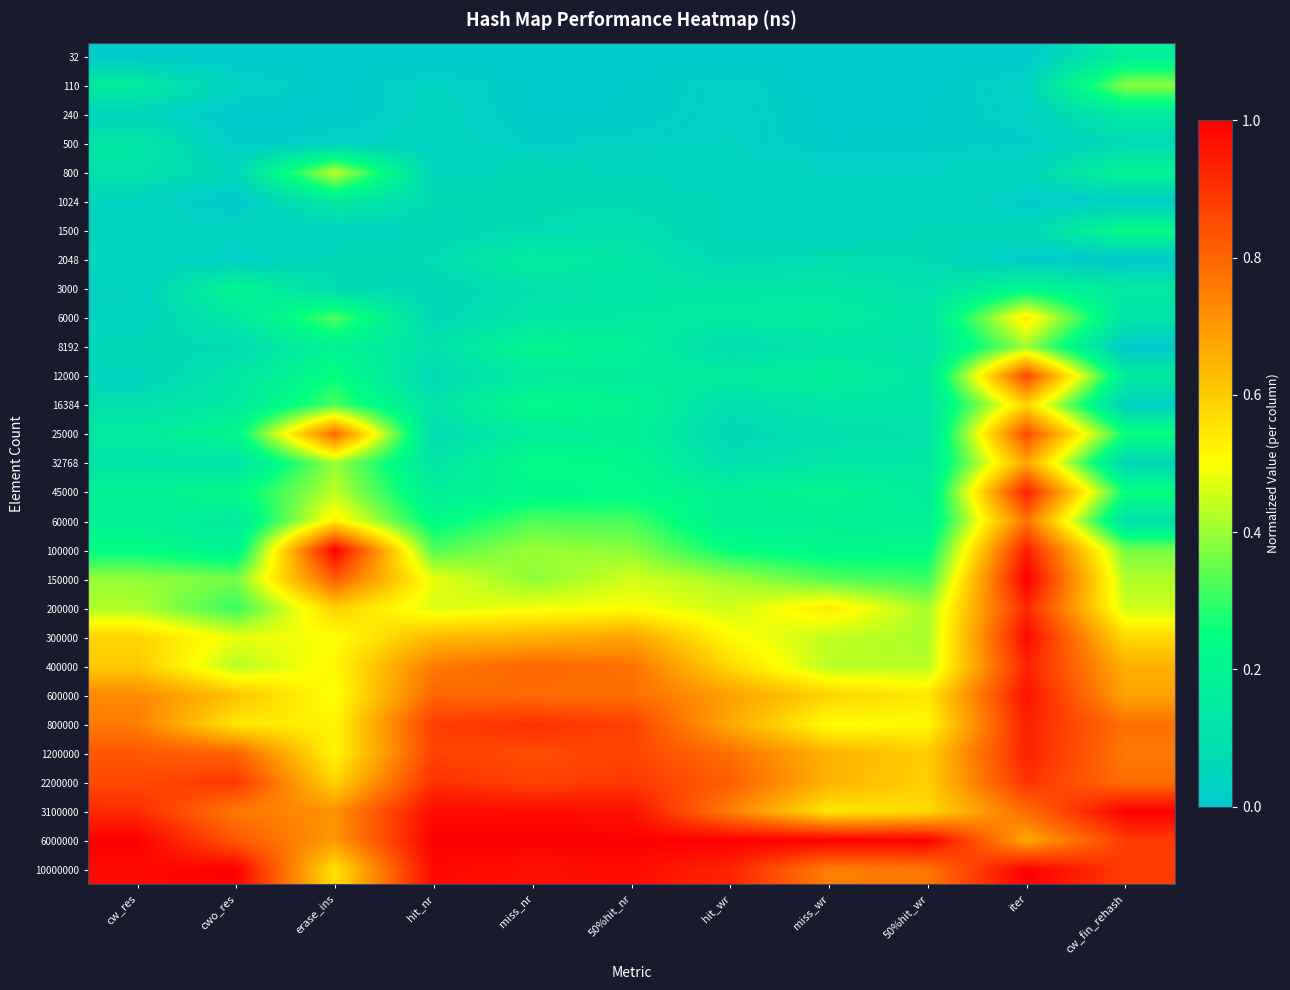

Which series changed the most between erase_ins and 50%hit_nr?

100000